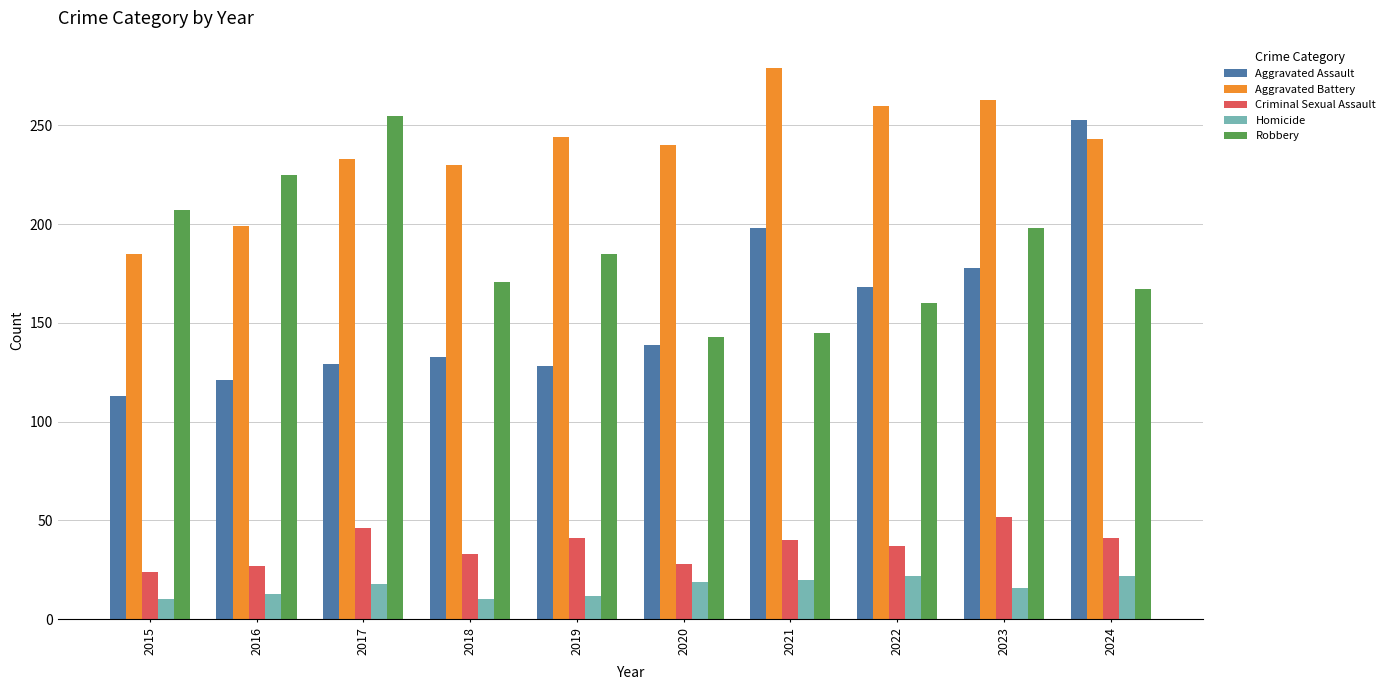

What is the highest value of the Homicide series?

22